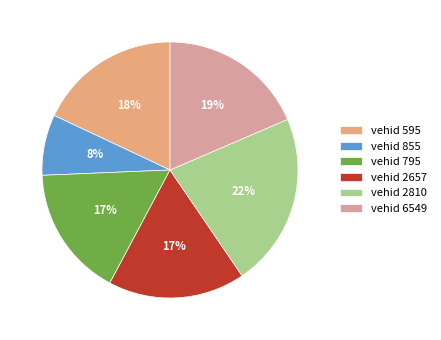

Which category has the smallest portion of the pie?

vehid 855